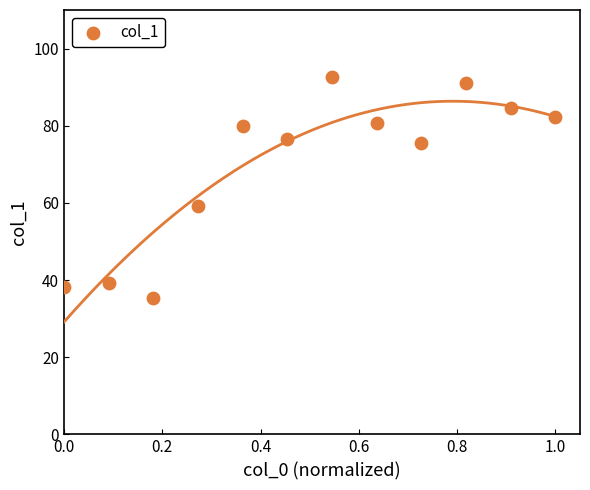

What is the average X value?

0.5